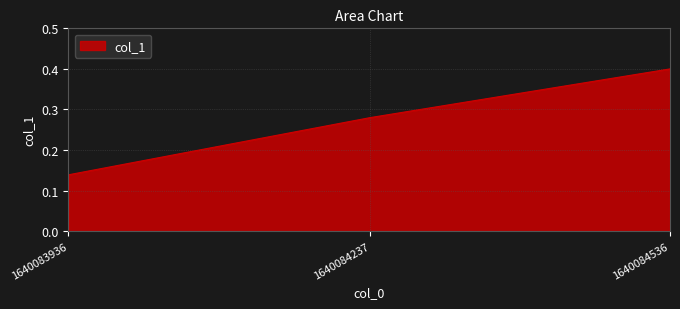

What is the maximum value shown in the chart?

0.4